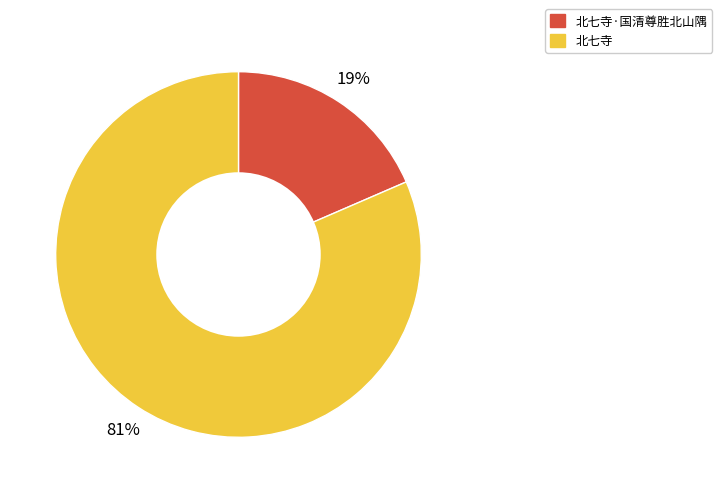

To the nearest percent, what is the average slice percentage?

50%